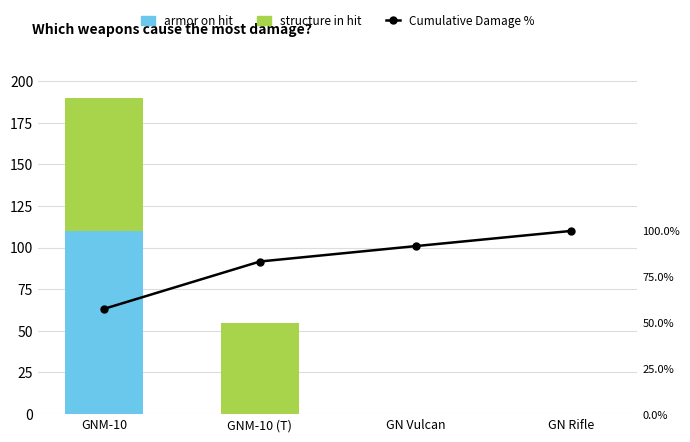

What is the sum of the Cumulative Damage % values at GNM-10 (T) and GN Rifle?

183.3